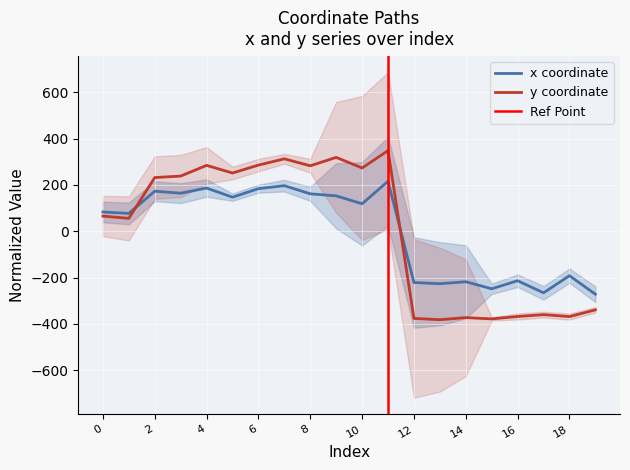

Which category has the lowest value in the y series?

13